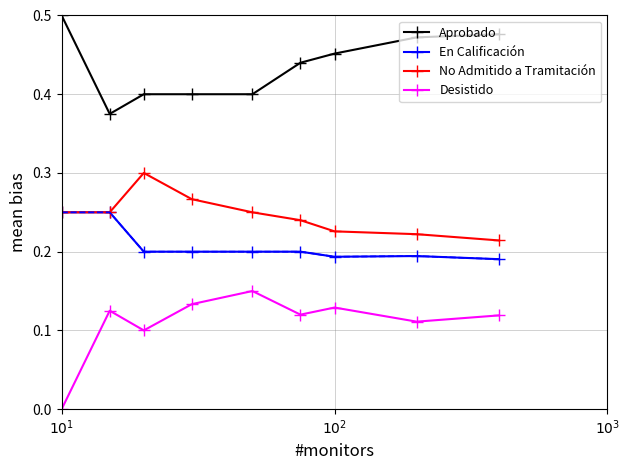

True or false: No Admitido a Tramitación and Aprobado intersect in this chart.

False